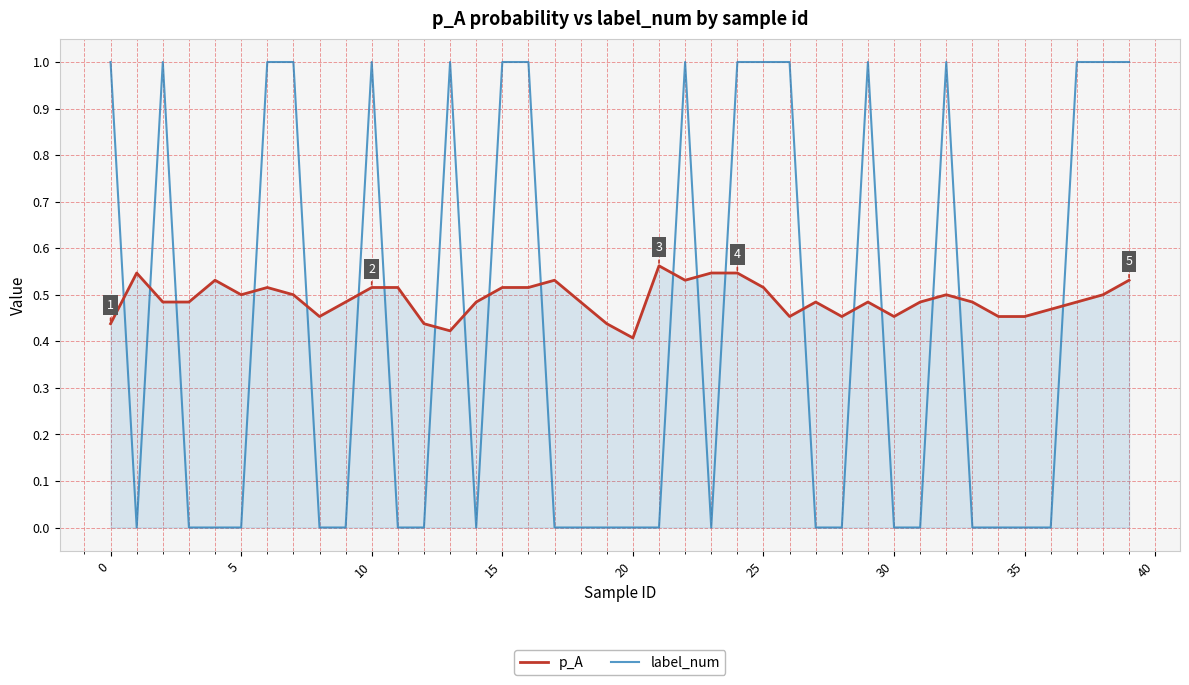

What is the highest value of the label_num series?

1.0